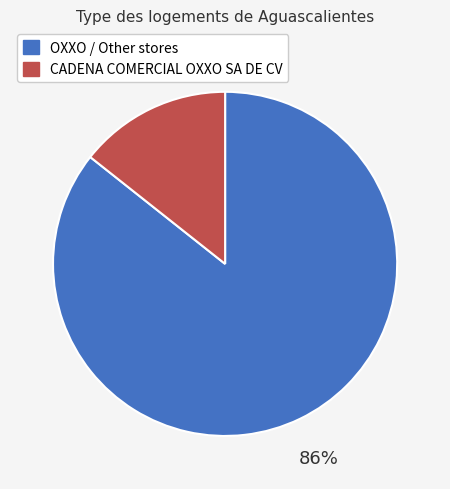

Does any single category account for the majority?

Yes